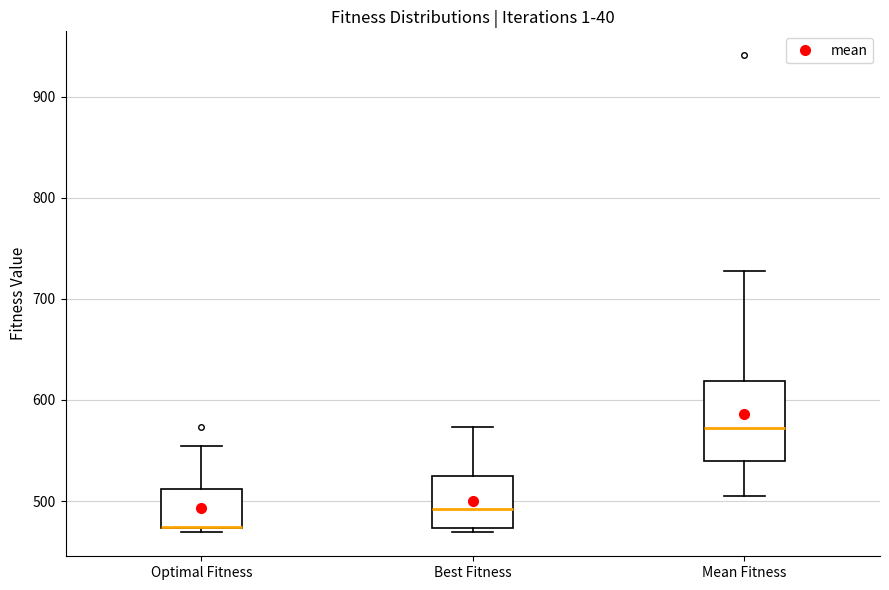

Which box is the tallest, from its lower edge to its upper edge?

Mean Fitness